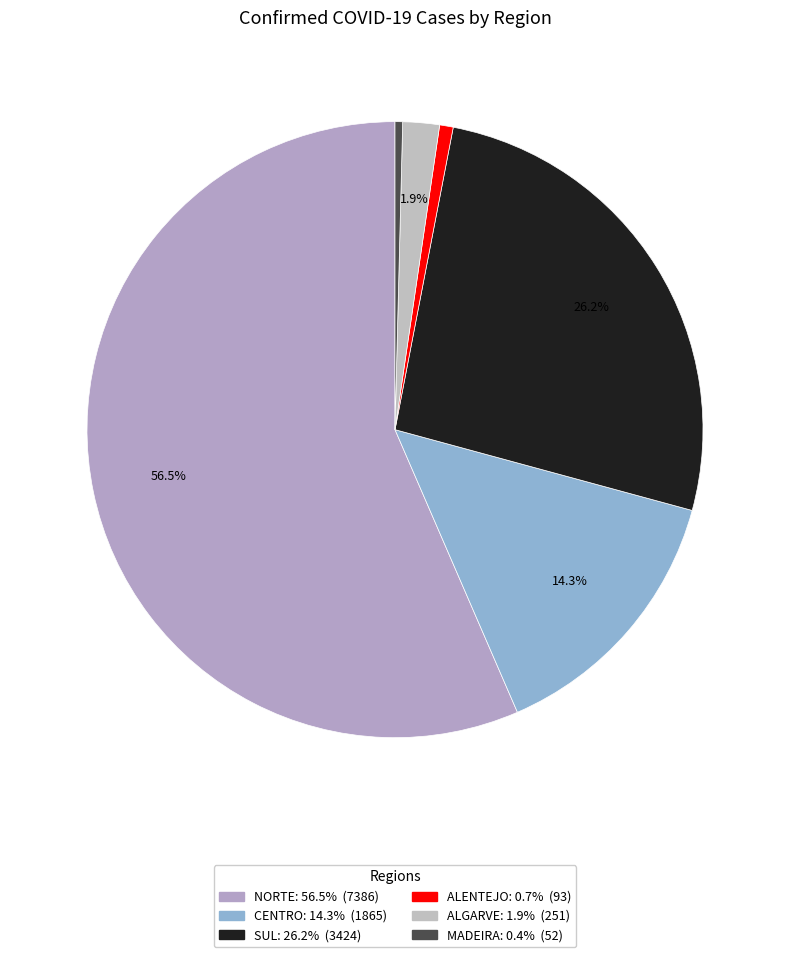

What is the majority slice?

NORTE